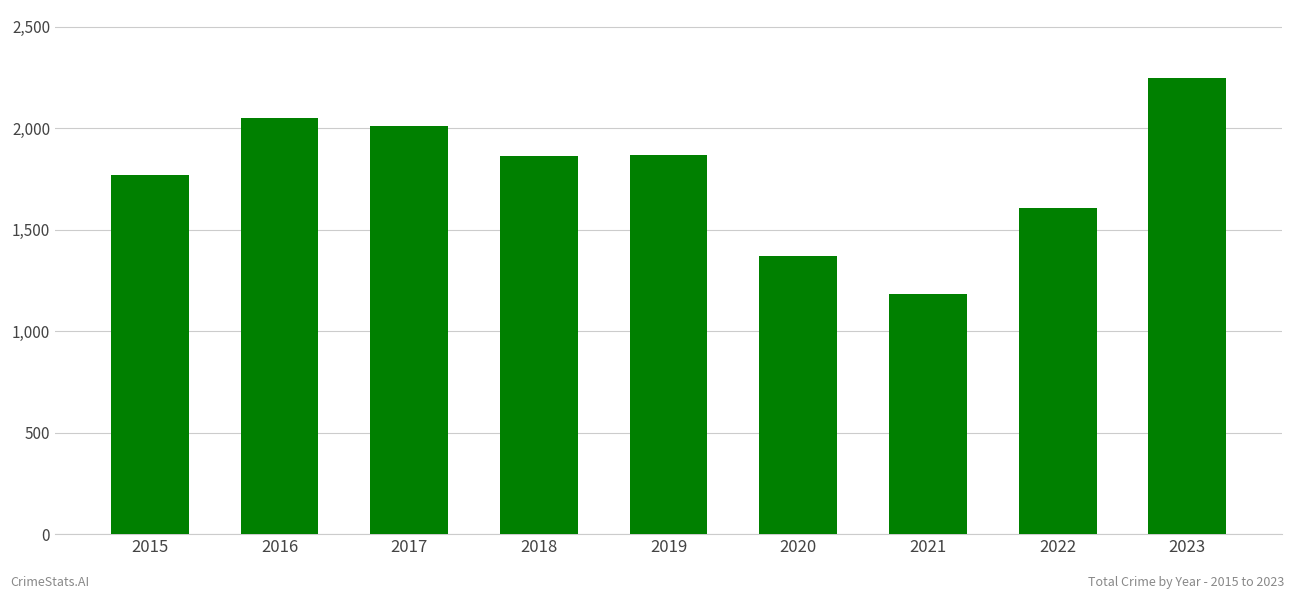

What is the greatest value displayed?

2245